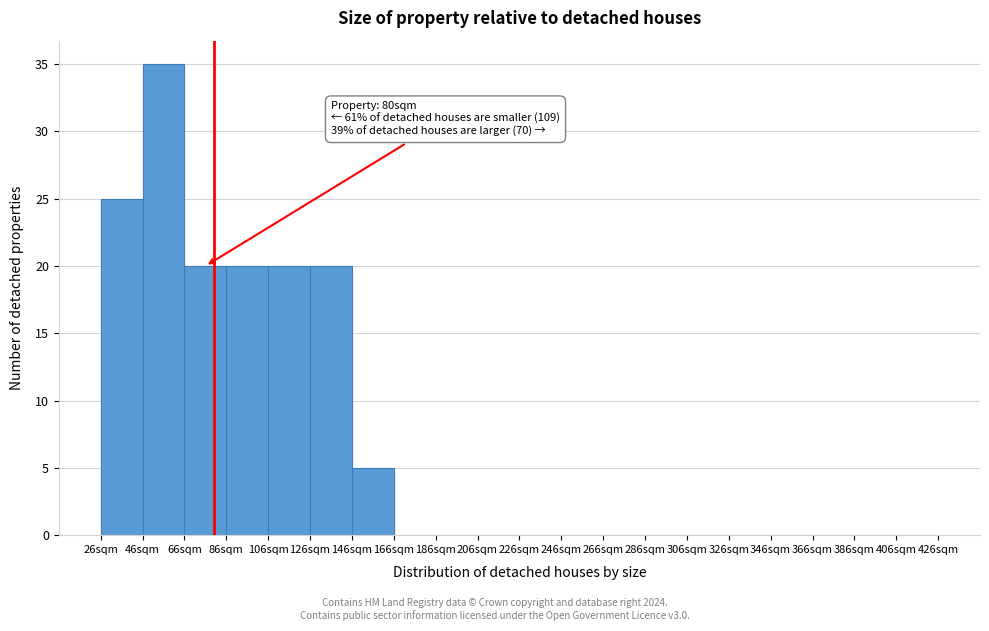

Over which range of the x-axis is the bar tallest?

46 to 66